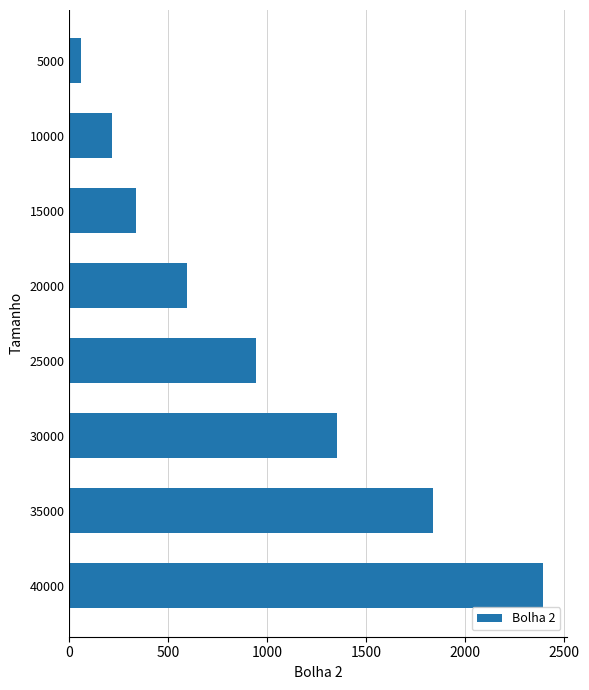

What is the value of the 3rd bar from the top?

334